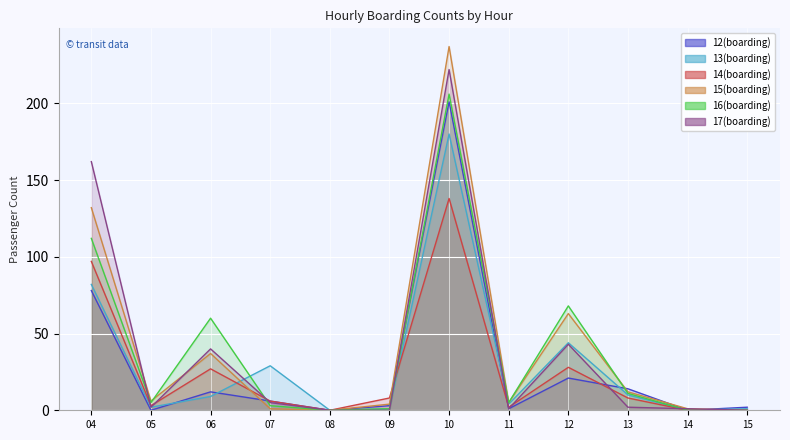

What is the spread (max minus min) of values at 14?

1